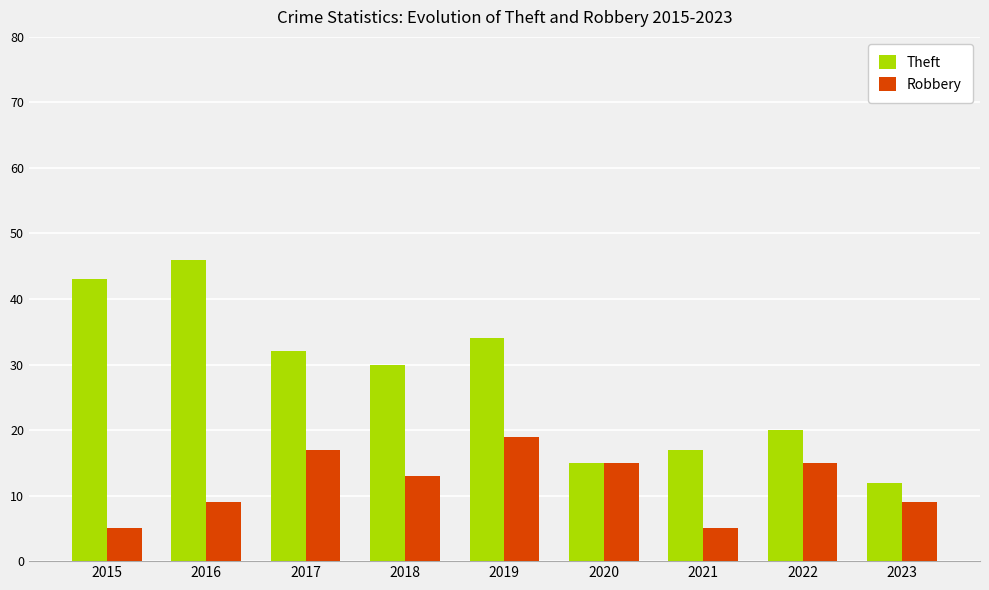

What is the value of the Theft bar at the 3rd from the left?

32